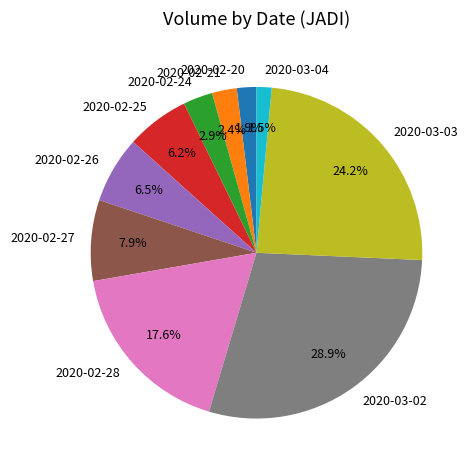

Approximately how many times larger is the value at 2020-03-04 compared to 2020-02-26?

0.2